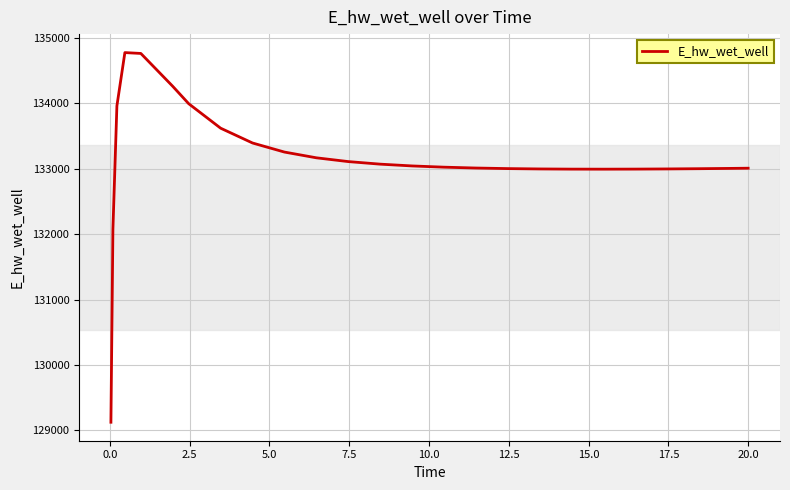

What is the difference between the maximum and minimum values?

5648.8